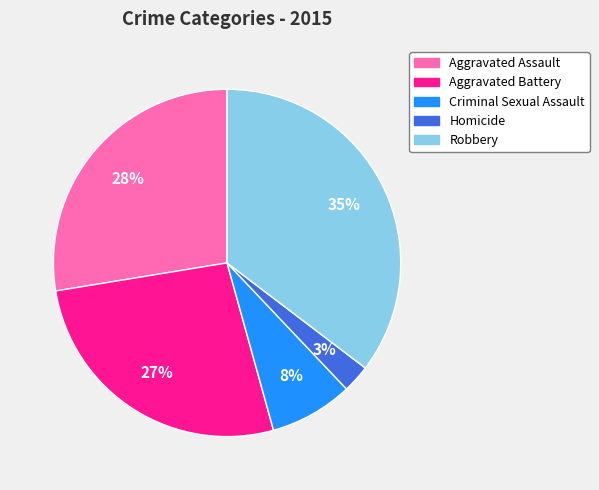

Count the number of slices in the pie.

5